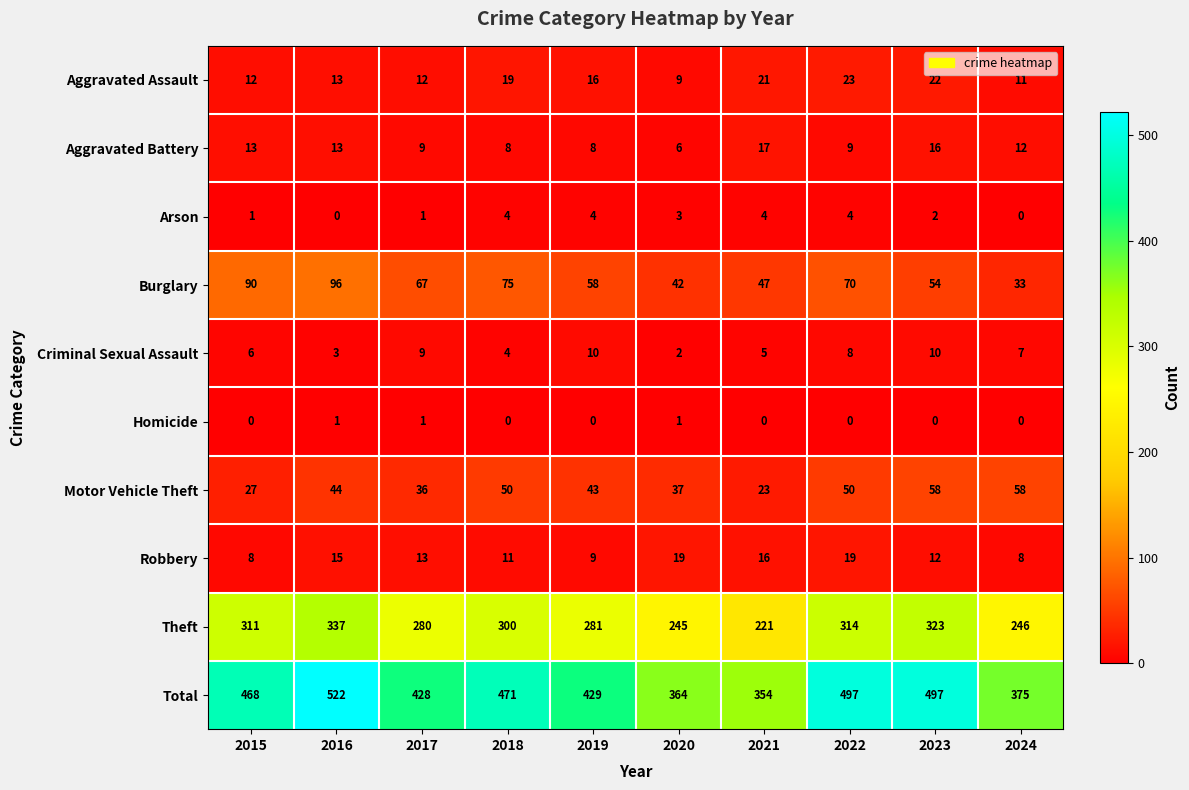

Which series has the largest total across all categories?

Total